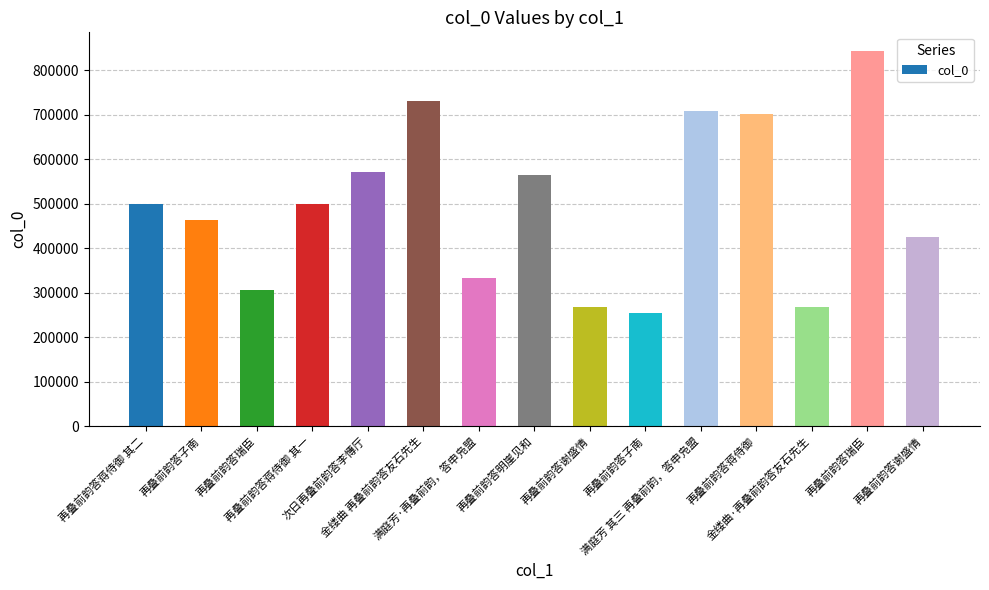

Reading left to right, transcribe all the data shown in this chart.

再叠前韵答蒋侍御 其二=498906	再叠前韵答子南=462313	再叠前韵答瑞臣=305182	再叠前韵答蒋侍御 其一=498905	次日再叠前韵答李慱厅=571392	金缕曲 再叠前韵答友石先生=730999	满庭芳·再叠前韵，答申凫盟=332755	再叠前韵答明崖见和=564549	再叠前韵答谢盛情=266822	再叠前韵答子南=253614	满庭芳 其三 再叠前韵，答申凫盟=707909	再叠前韵答蒋侍御=701409	金缕曲·再叠前韵答友石先生=268324	再叠前韵答瑞臣=842835	再叠前韵答谢盛情=426220